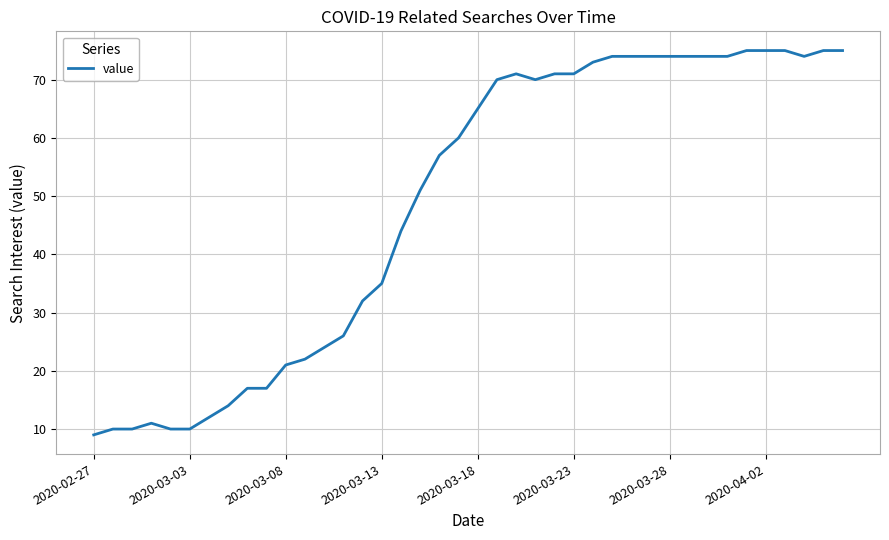

What is the maximum value shown in the chart?

75